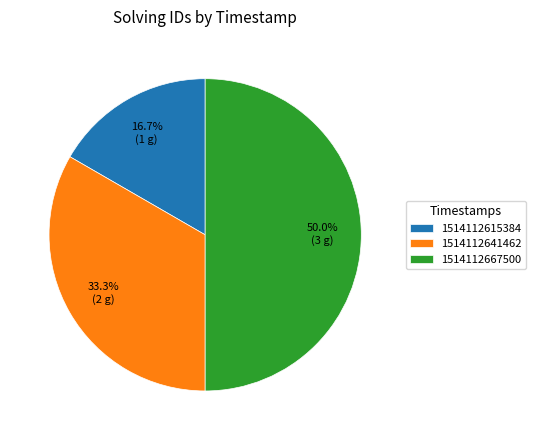

Rank the categories by value from highest to lowest.

1514112667500, 1514112641462, 1514112615384